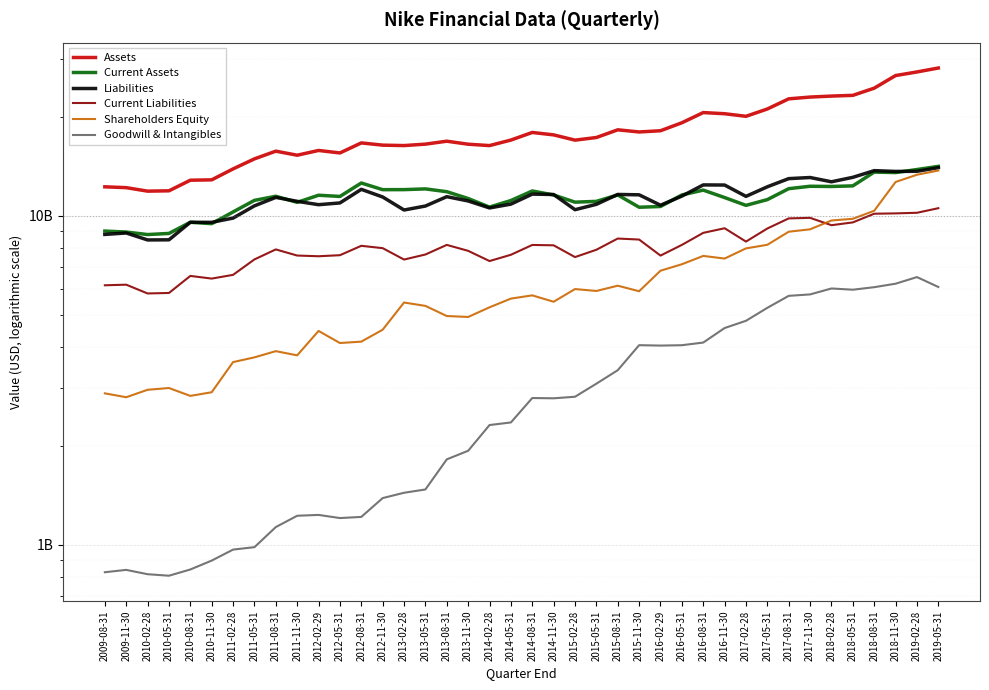

Rank the series at 2012-08-31 from lowest to highest value.

Goodwill & Intangibles, Shareholders Equity, Current Liabilities, Liabilities, Current Assets, Assets